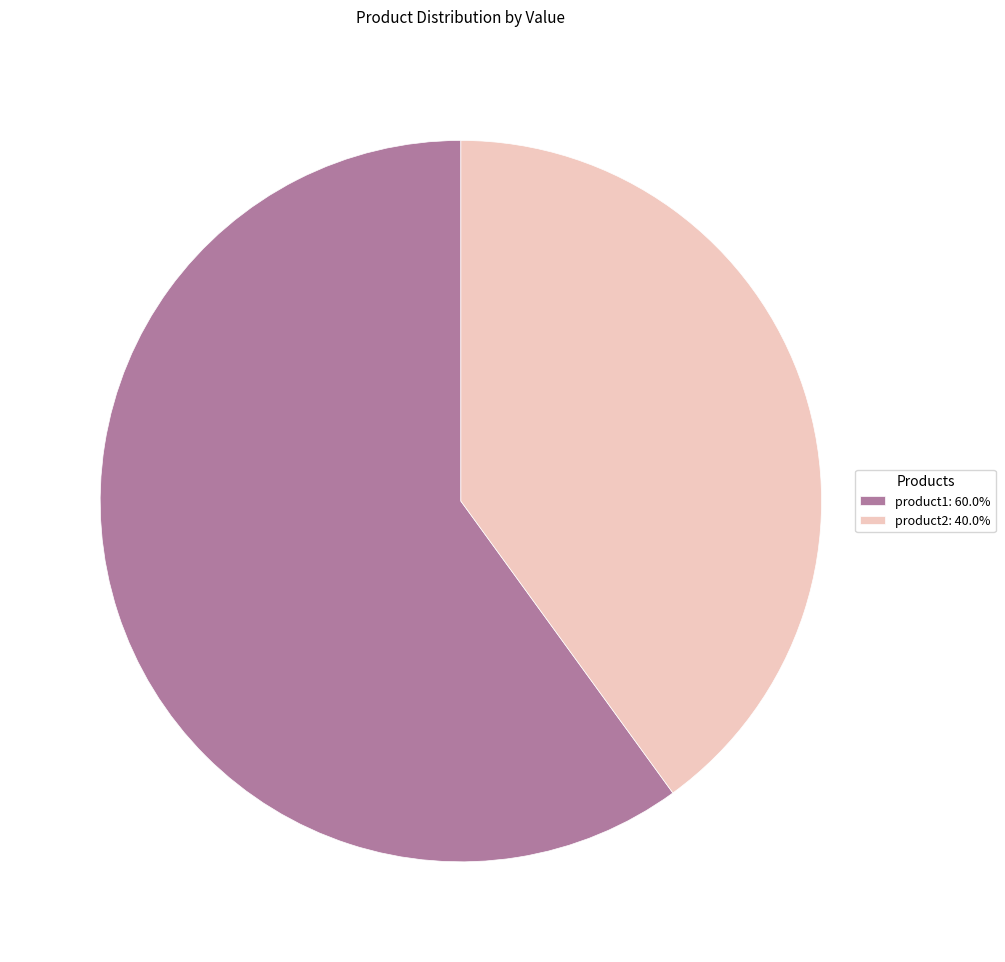

How many segments does this pie chart have?

2